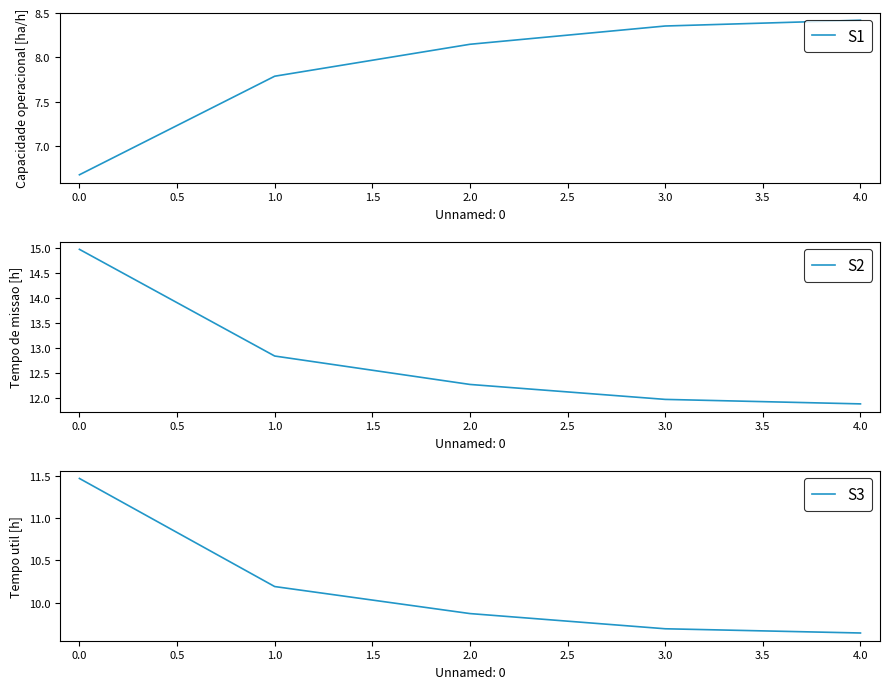

The S1 series shows 11.5 at 3.0. True or false?

False